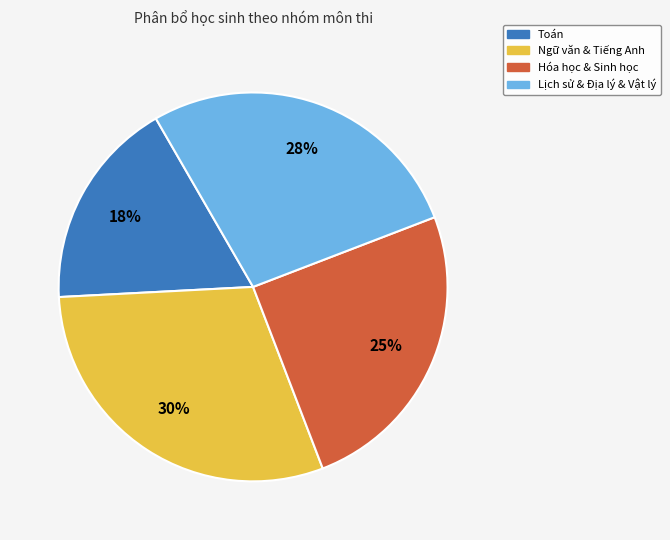

Which category has the smallest portion of the pie?

Toán